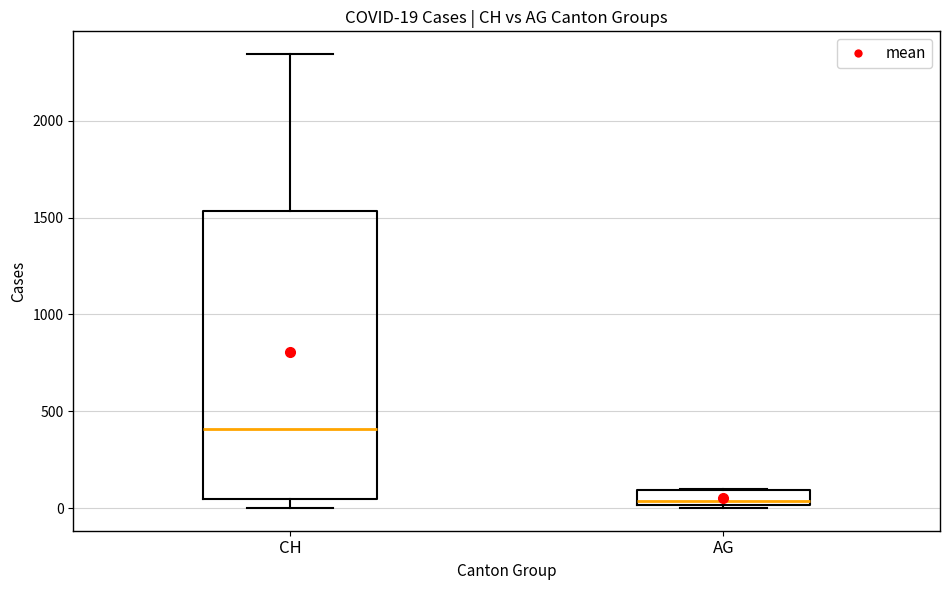

Which box has the lowest median line?

AG